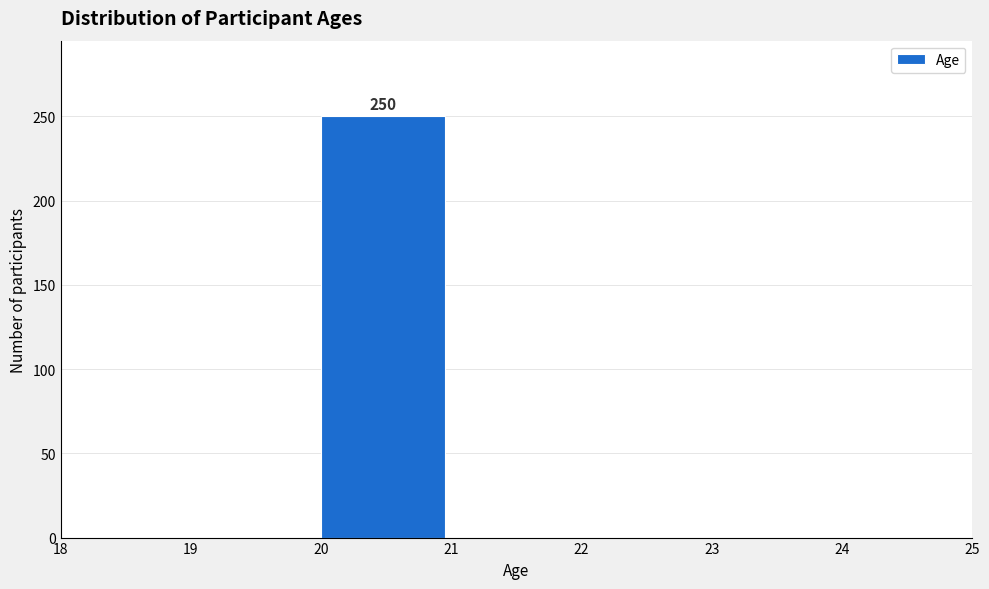

Which range on the x-axis has the tallest bar?

20 to 21